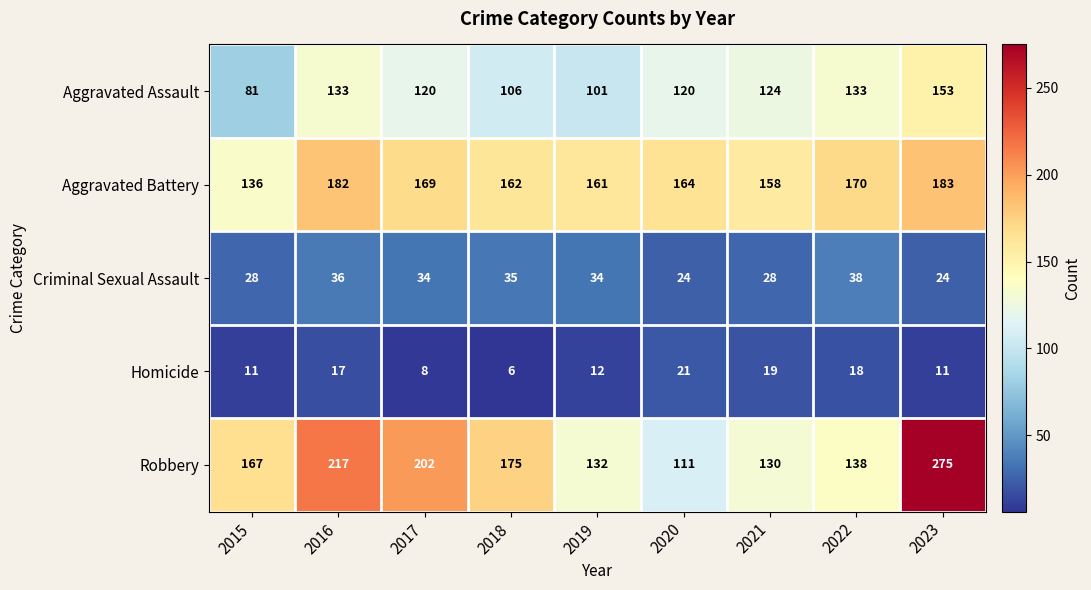

At how many categories does at least one series exceed 180?

3